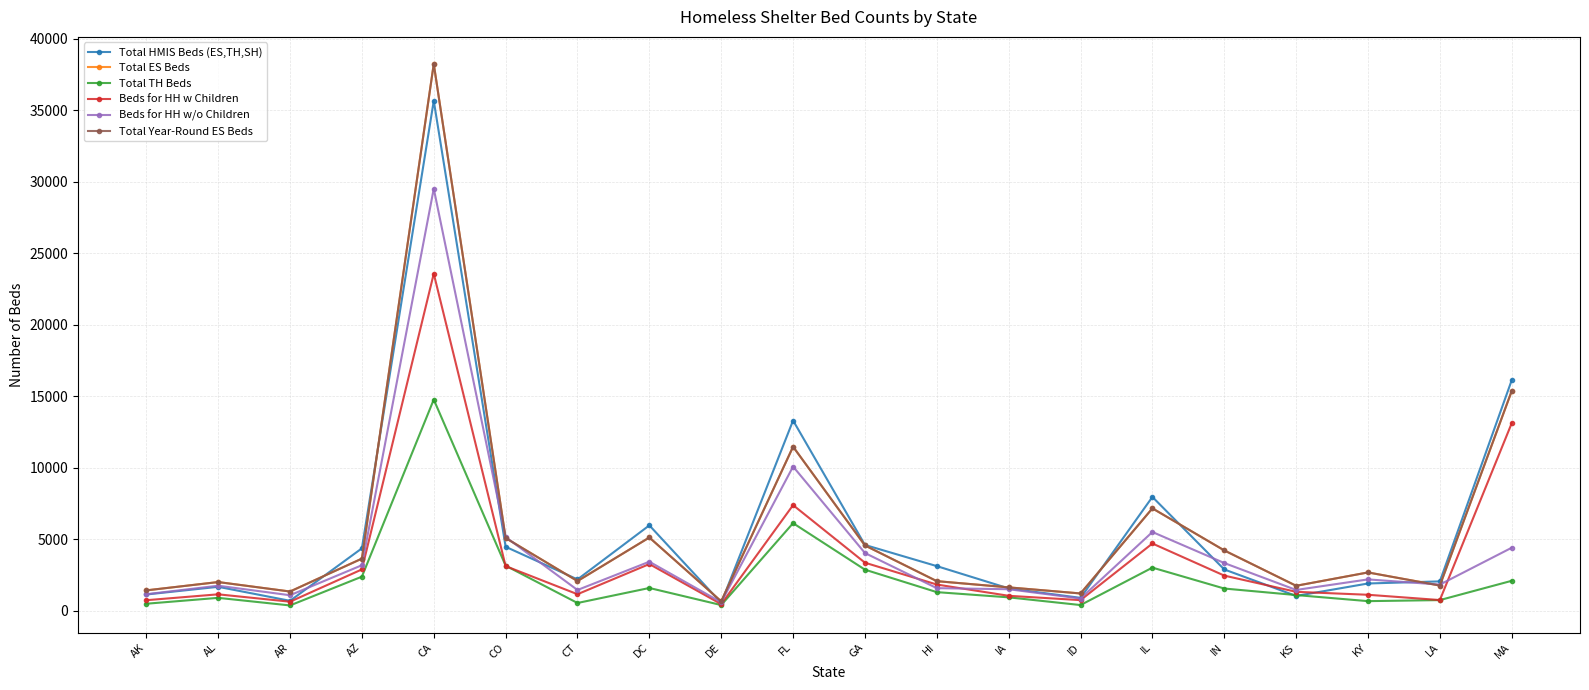

Does the chart have visible grid lines?

Yes